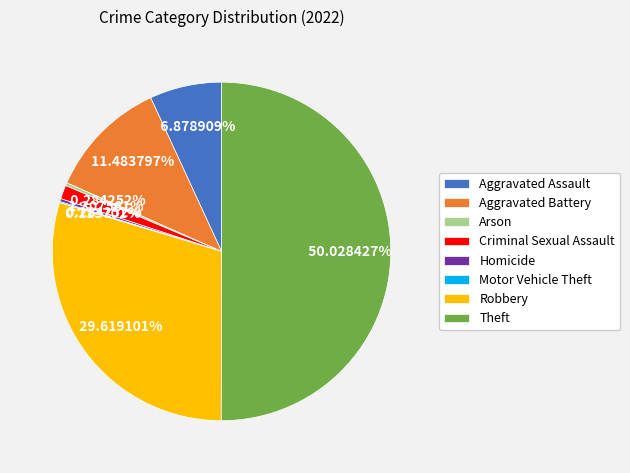

To the nearest percent, what portion does Criminal Sexual Assault represent?

1%